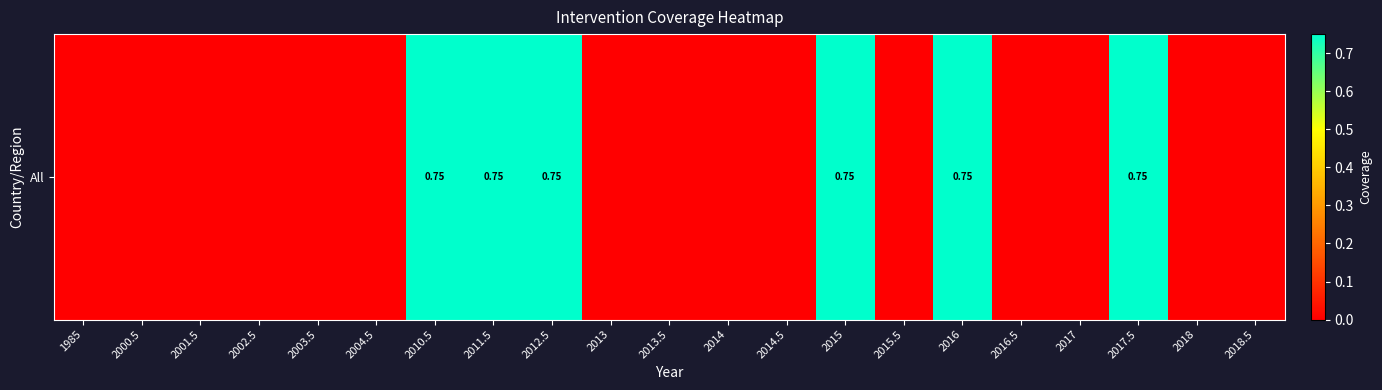

What is the average value?

0.2